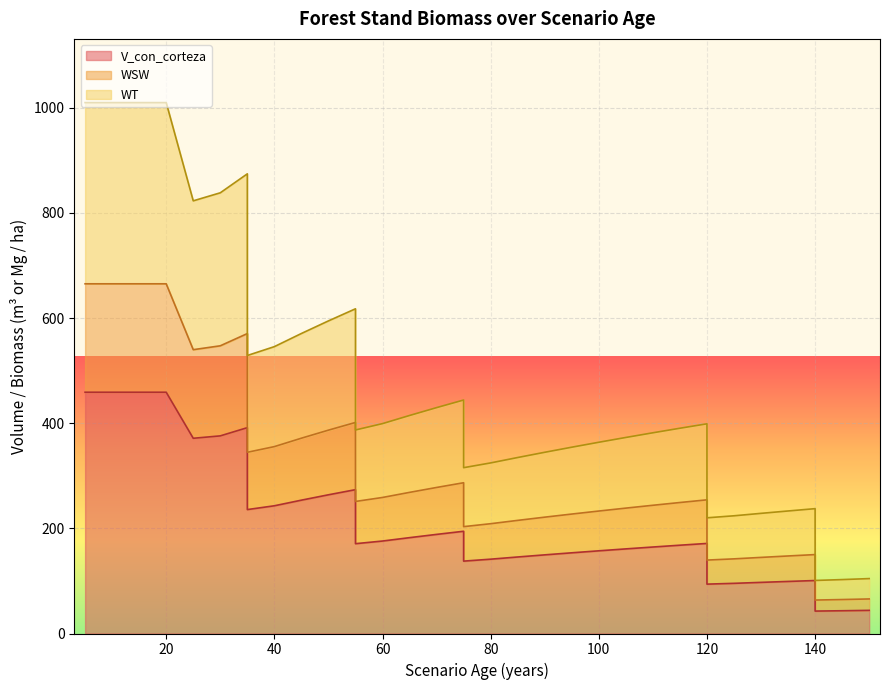

How many distinct data groups are displayed?

3